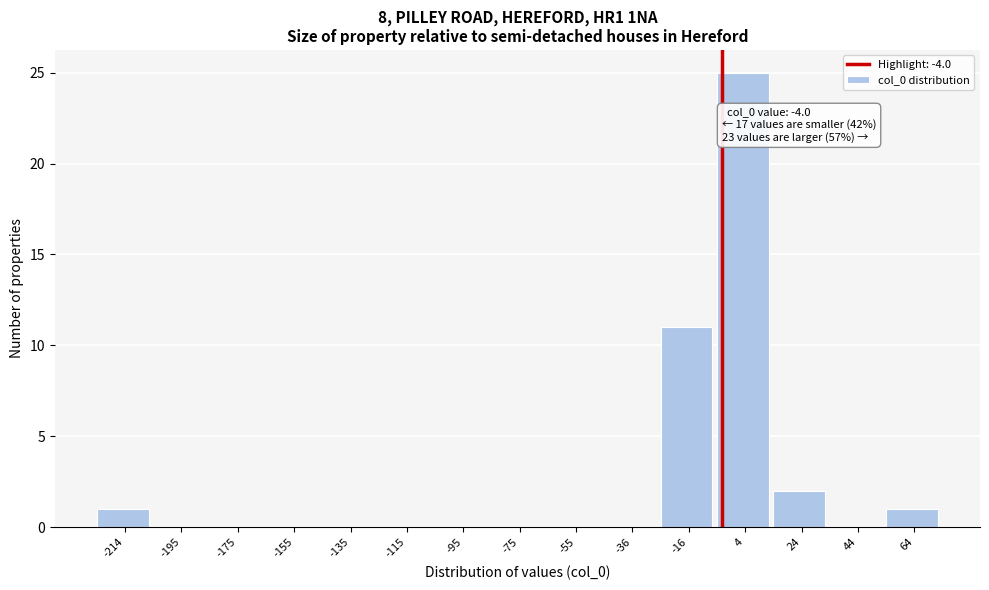

Which range on the x-axis has the tallest bar?

-6 to 14